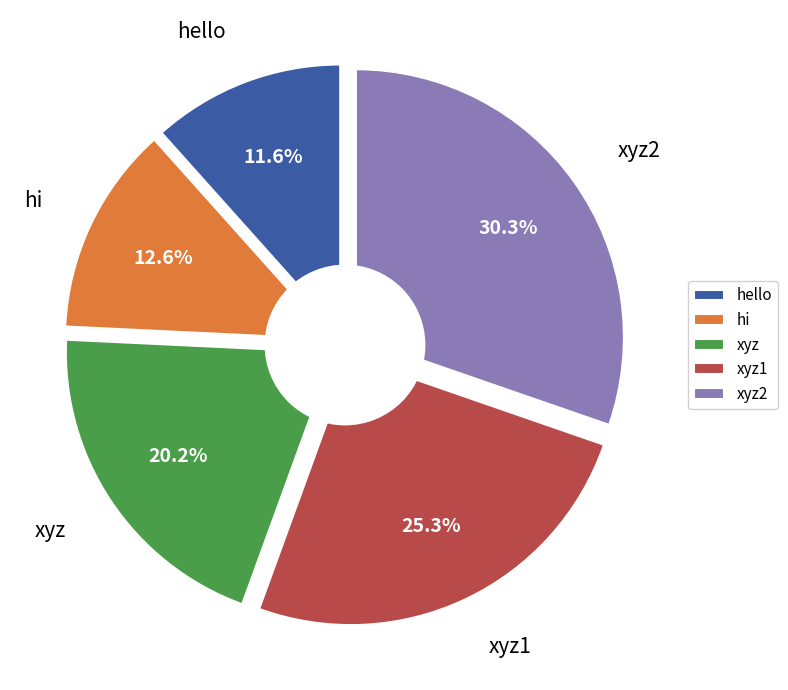

Which slice is the largest?

xyz2